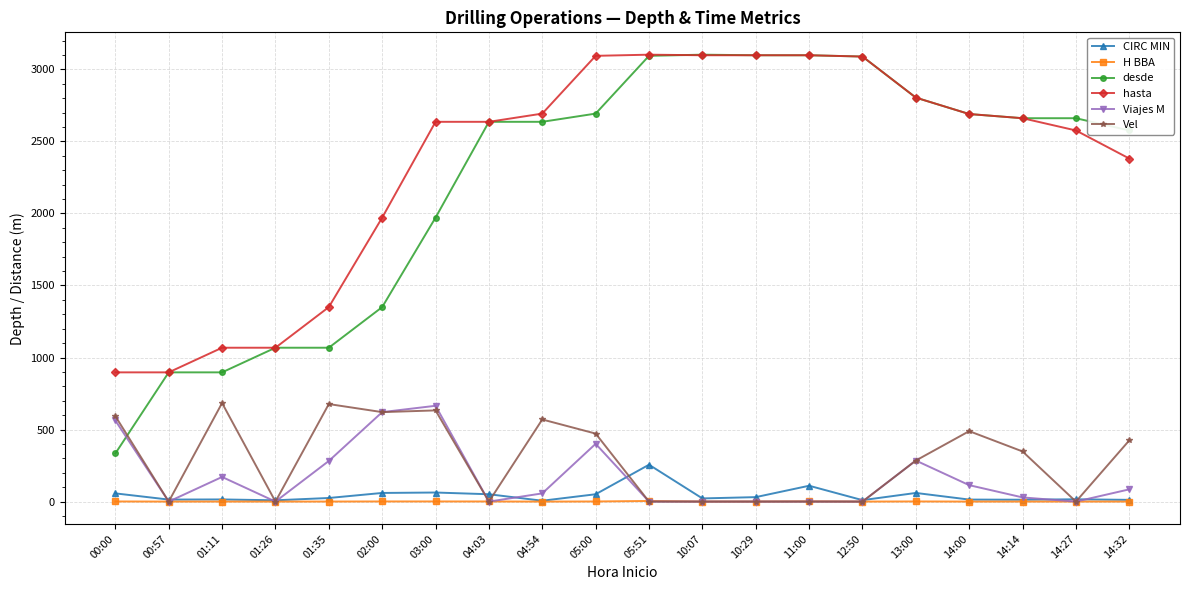

What is the difference between the maximum and minimum values in the hasta series?

2205.0